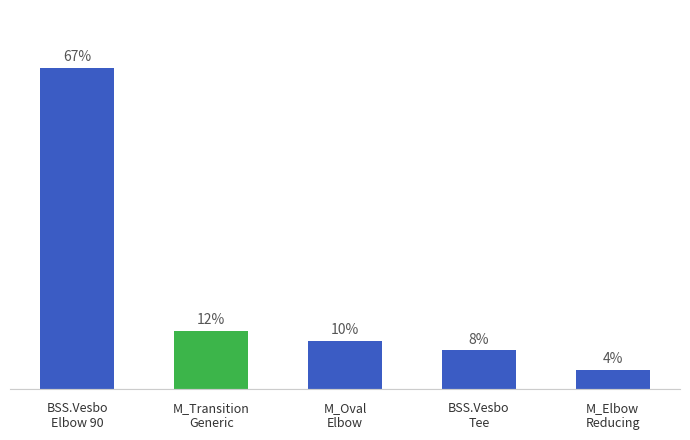

Where does the data first go above 10?

BSS.Vesbo
Elbow 90